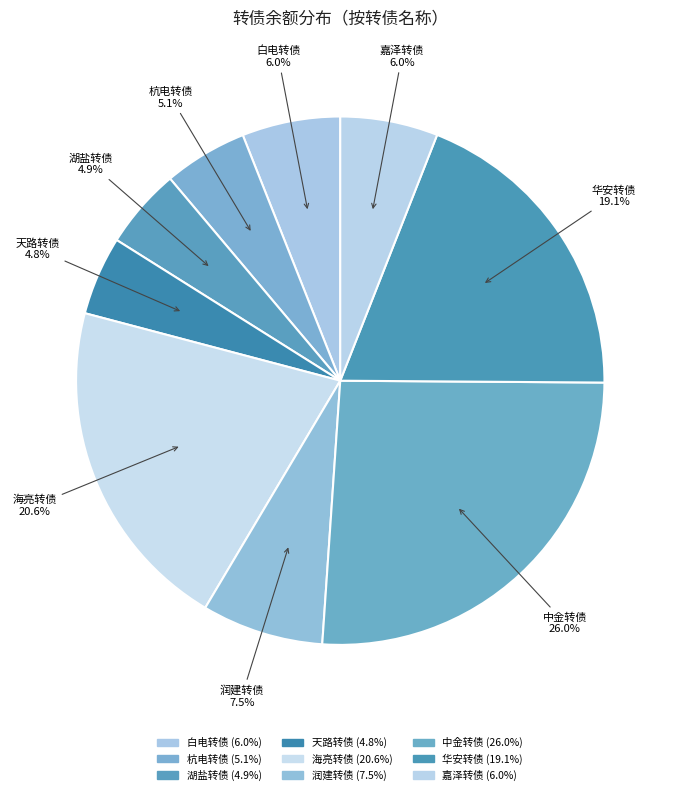

To the nearest percent, what is the average slice percentage?

11%